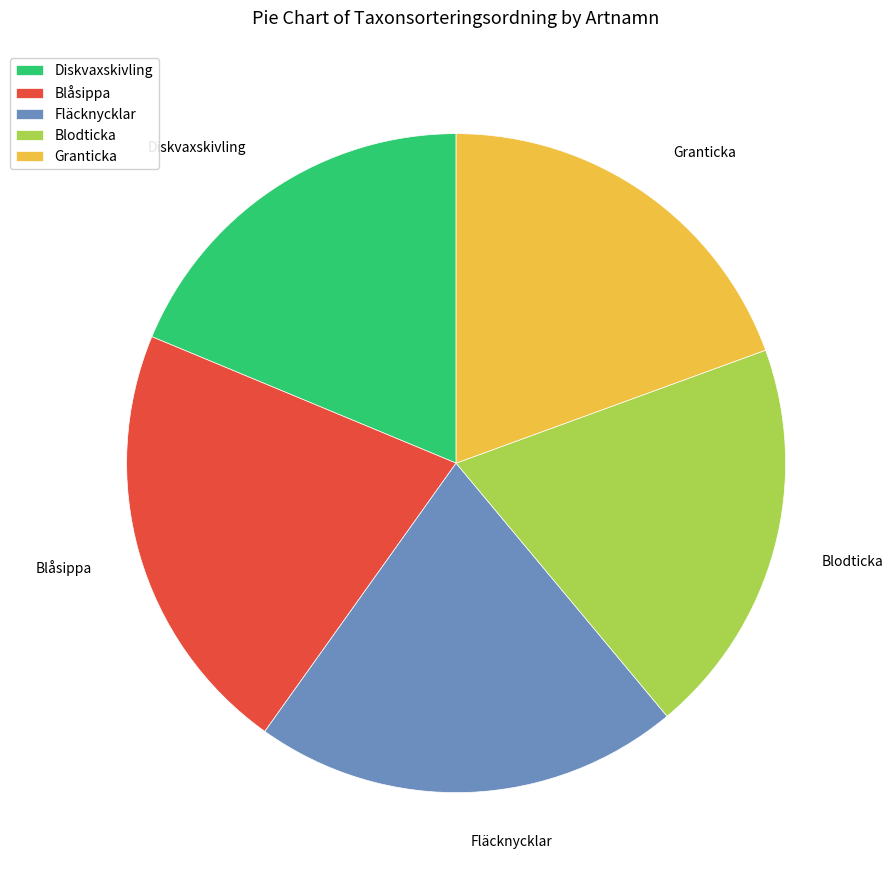

Do Diskvaxskivling and Blodticka together represent more than half of the pie?

No